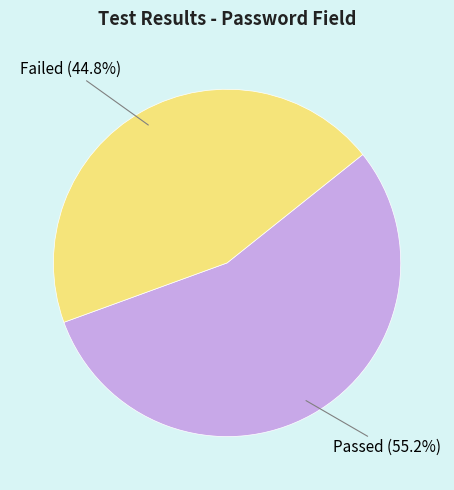

Is Passed the majority of the pie?

Yes